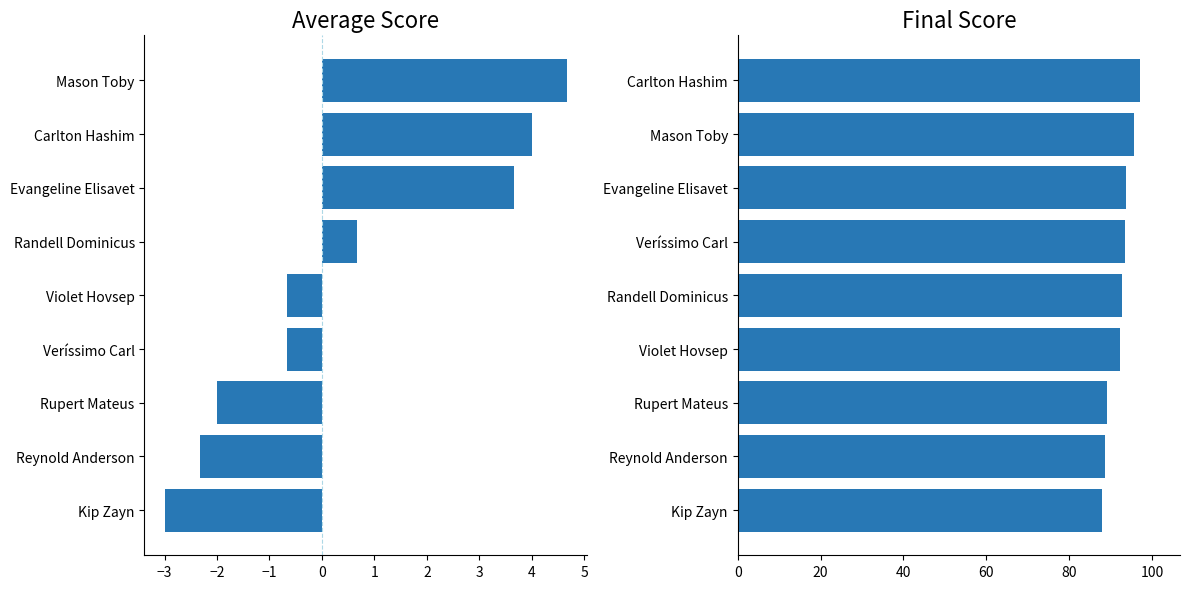

What is the difference between the Final Score values at Mason Toby and Veríssimo Carl?

2.3